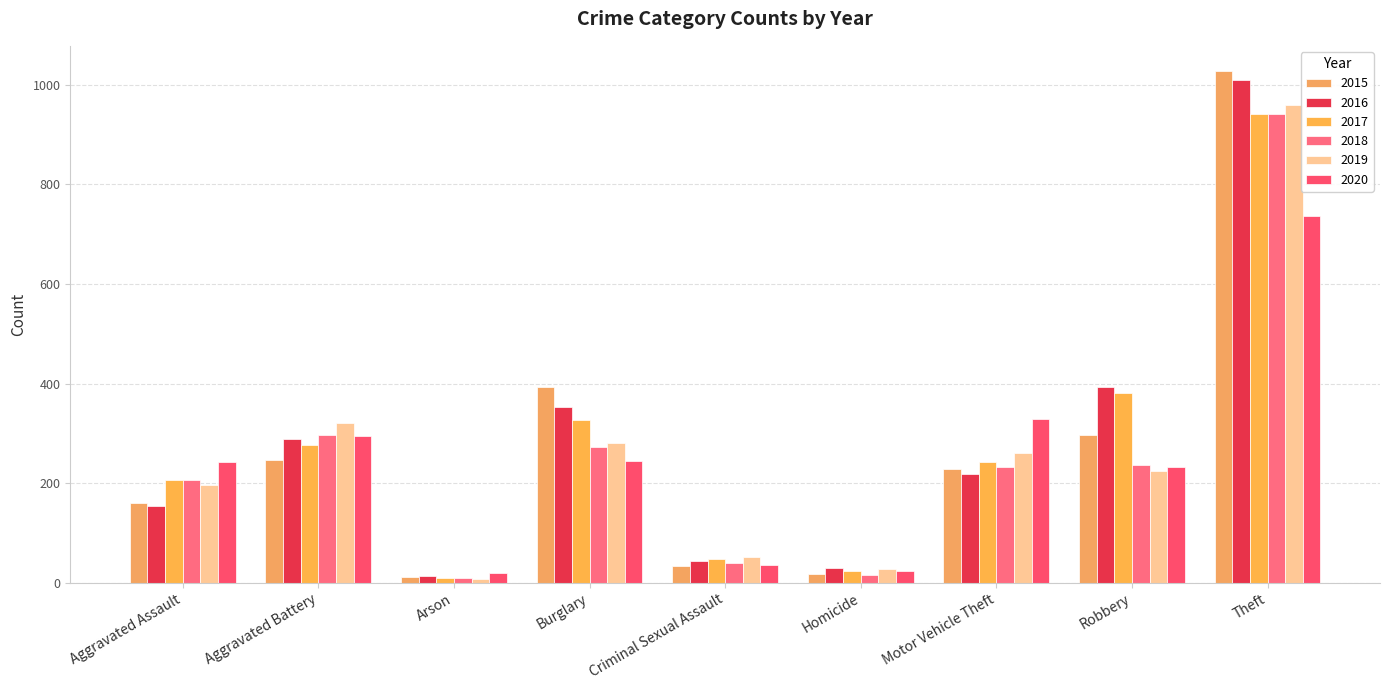

Between Motor Vehicle Theft and Arson, which is larger?

Motor Vehicle Theft